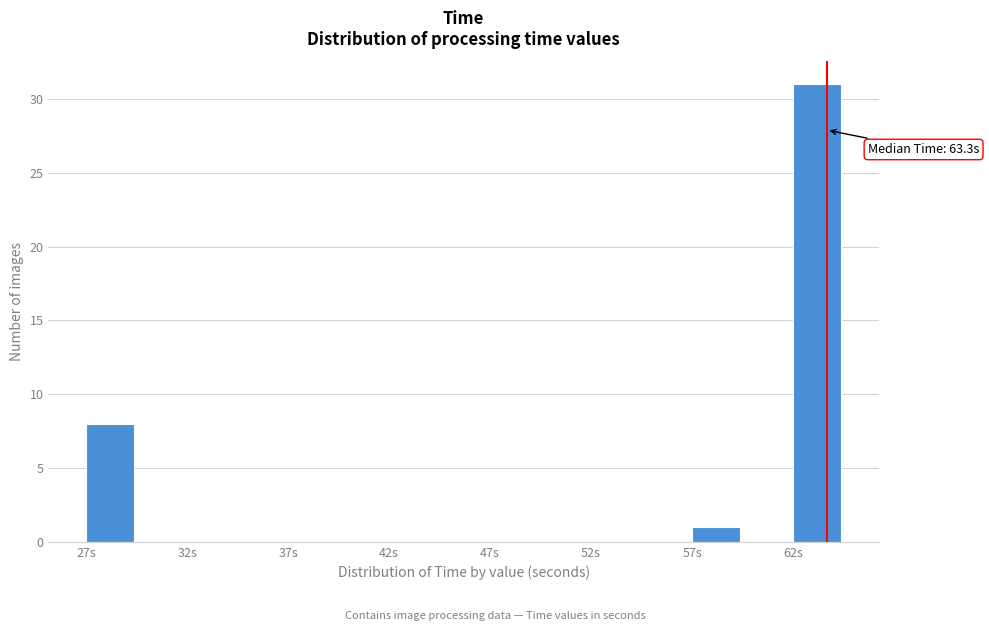

Over which range of the x-axis is the bar tallest?

61.5 to 64.0